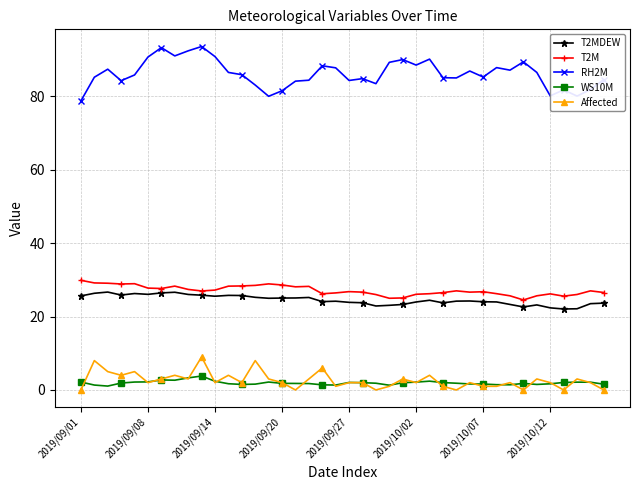

What is the difference between the maximum and minimum values in the Affected series?

9.0